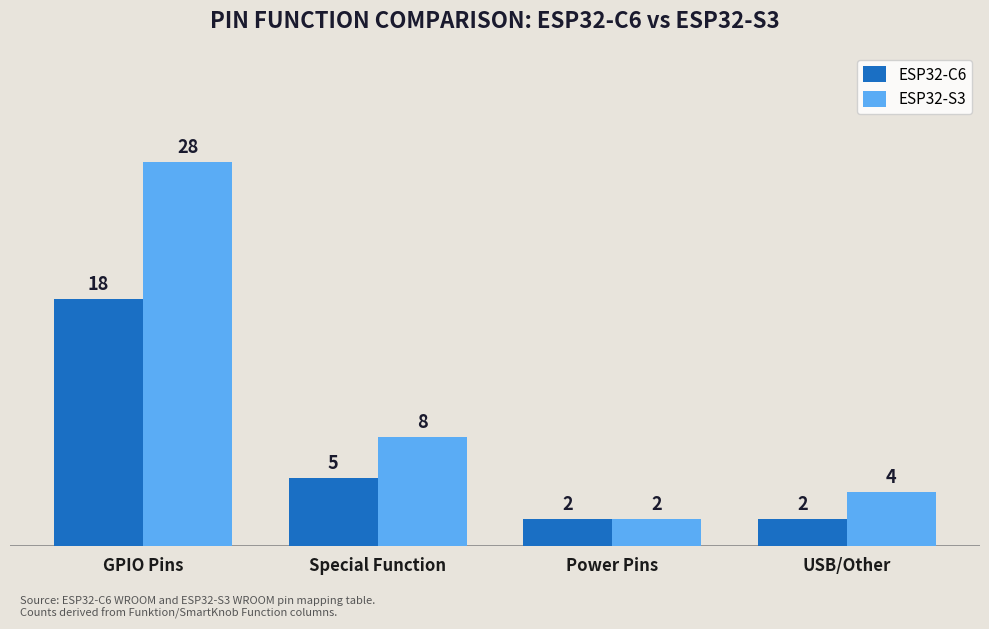

What is the greatest value displayed?

28